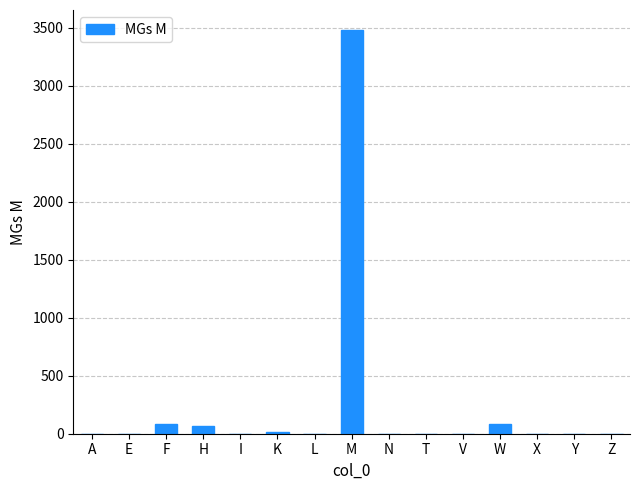

How many series are shown in this chart?

1